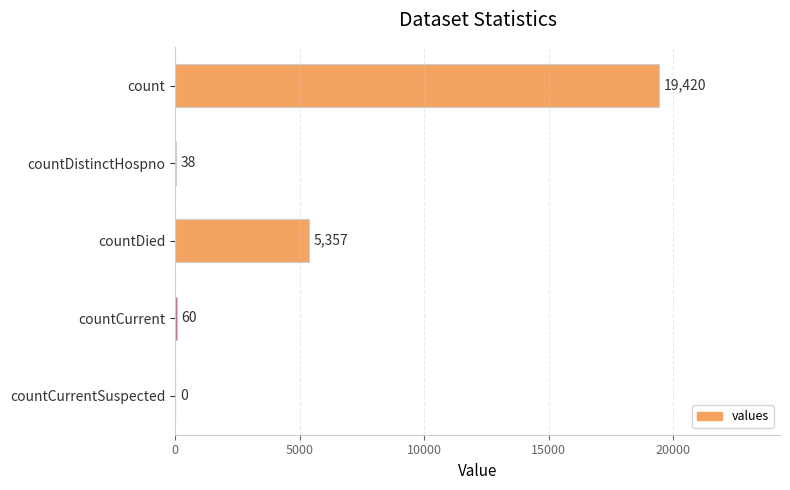

The chart shows a value of 5357 at countDied. True or false?

True